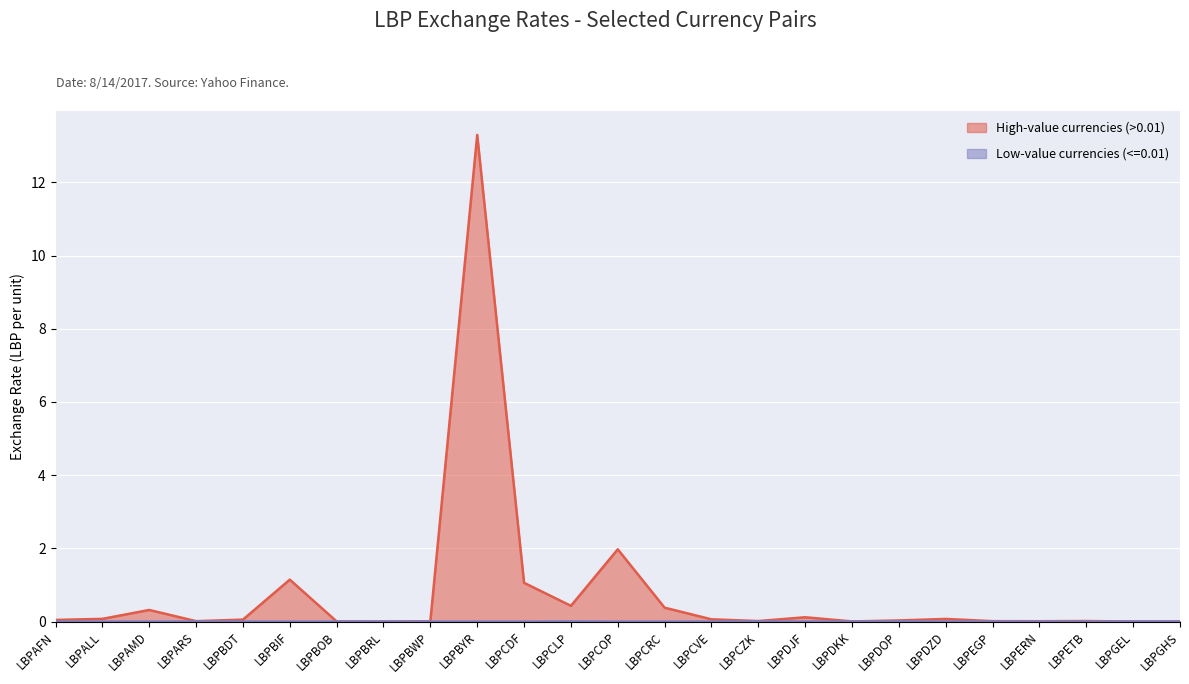

At which category does Low-value currencies (<=0.01) reach its first local peak?

LBPALL